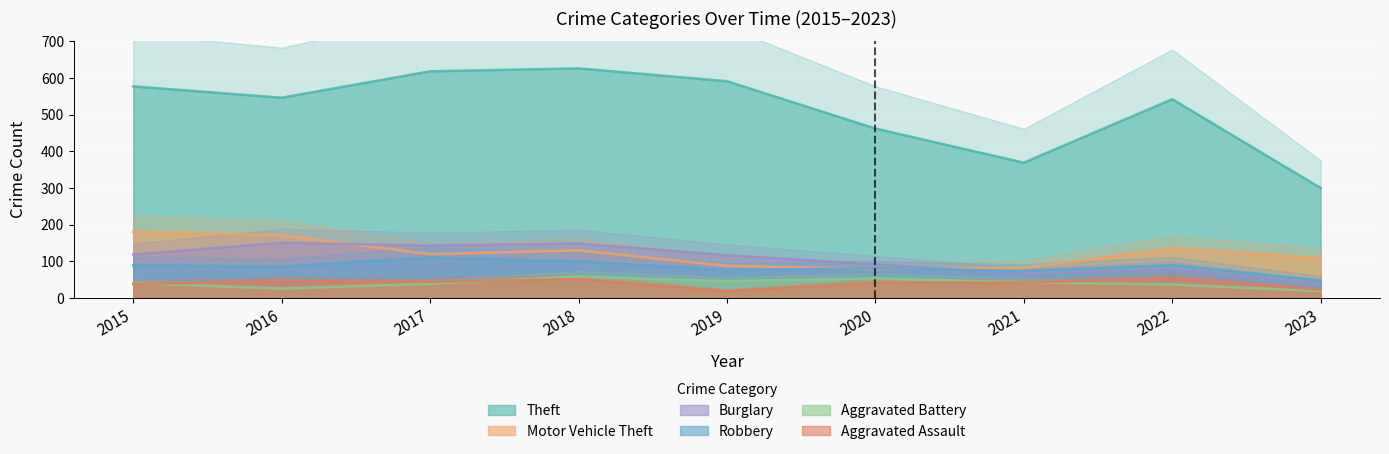

Read the Motor Vehicle Theft value at 2018.

130